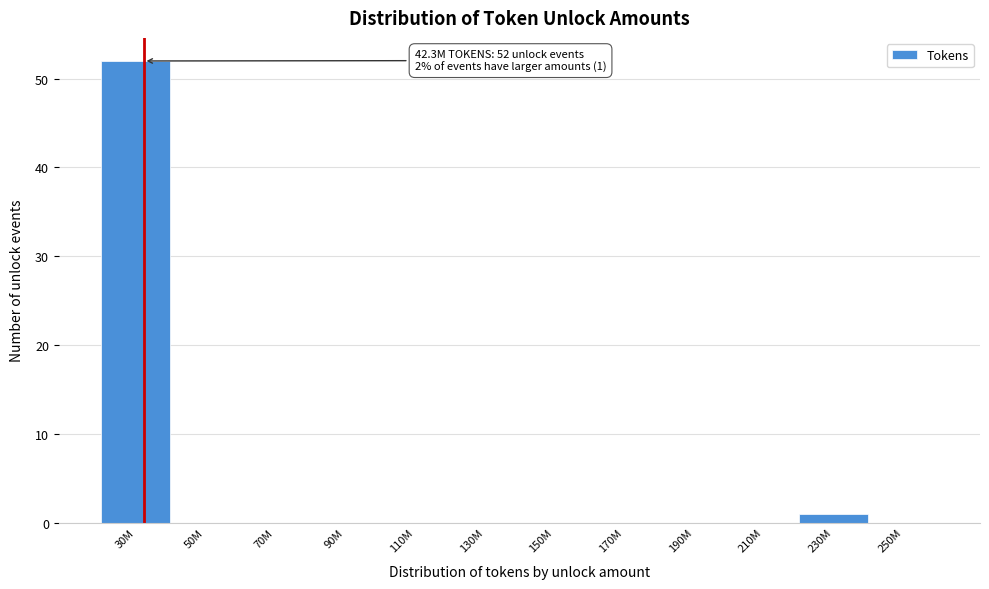

Reading left to right, transcribe all the data shown in this chart.

30M=52	50M=0	70M=0	90M=0	110M=0	130M=0	150M=0	170M=0	190M=0	210M=0	230M=1	250M=0